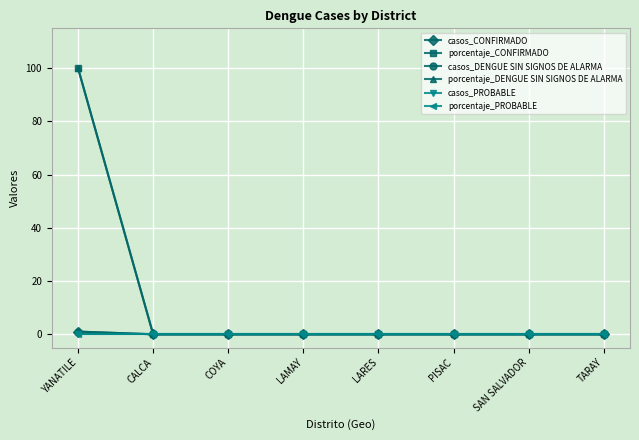

At which category does the chart reach its minimum across all series?

CALCA